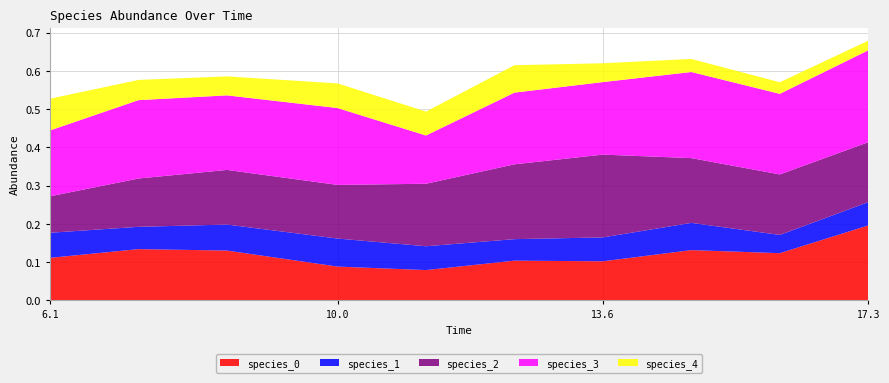

Reading left to right, what are all the values shown in this chart?

species_0: 0=0.1	1=0.1	2=0.1	3=0.1	4=0.1	5=0.1	6=0.1	7=0.1	8=0.1	9=0.2
species_1: 0=0.1	1=0.1	2=0.1	3=0.1	4=0.1	5=0.1	6=0.1	7=0.1	8=0.0	9=0.1
species_2: 0=0.1	1=0.1	2=0.1	3=0.1	4=0.2	5=0.2	6=0.2	7=0.2	8=0.2	9=0.2
species_3: 0=0.2	1=0.2	2=0.2	3=0.2	4=0.1	5=0.2	6=0.2	7=0.2	8=0.2	9=0.2
species_4: 0=0.1	1=0.1	2=0.0	3=0.1	4=0.1	5=0.1	6=0.0	7=0.0	8=0.0	9=0.0